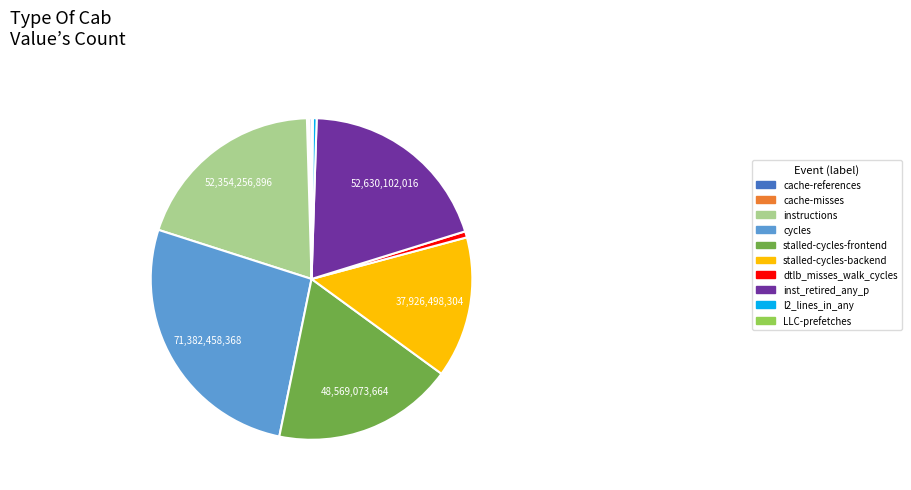

What is the largest slice in the pie chart?

cycles